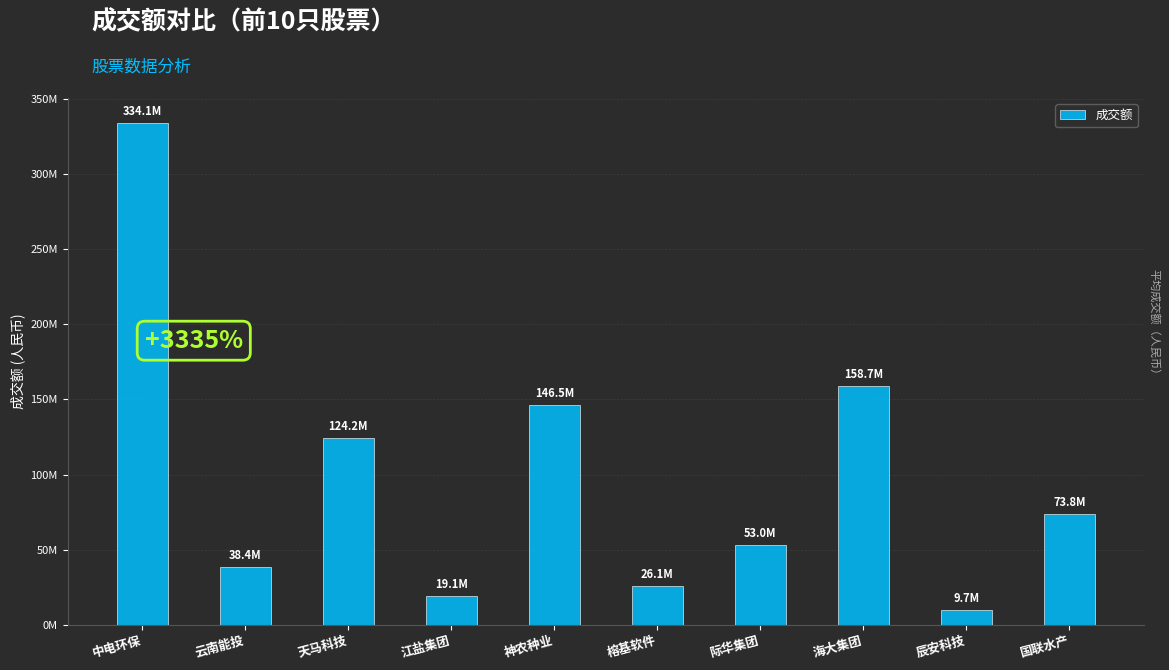

The chart shows a value of 91844023 at 际华集团. True or false?

False